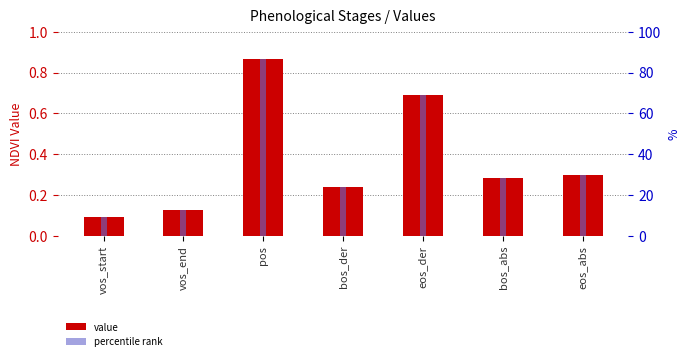

What is the lowest value of the percentile rank series?

9.1